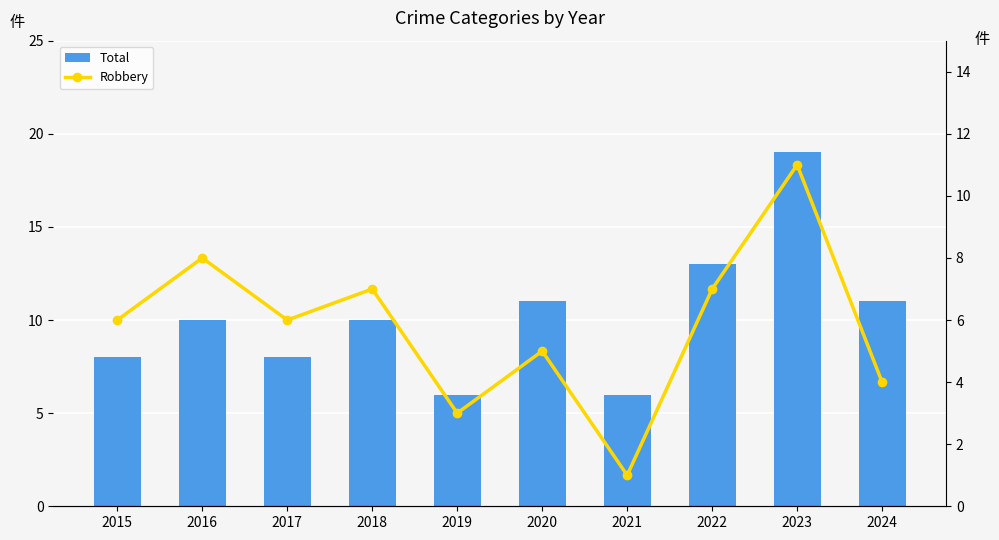

Count the number of categories in the chart.

10